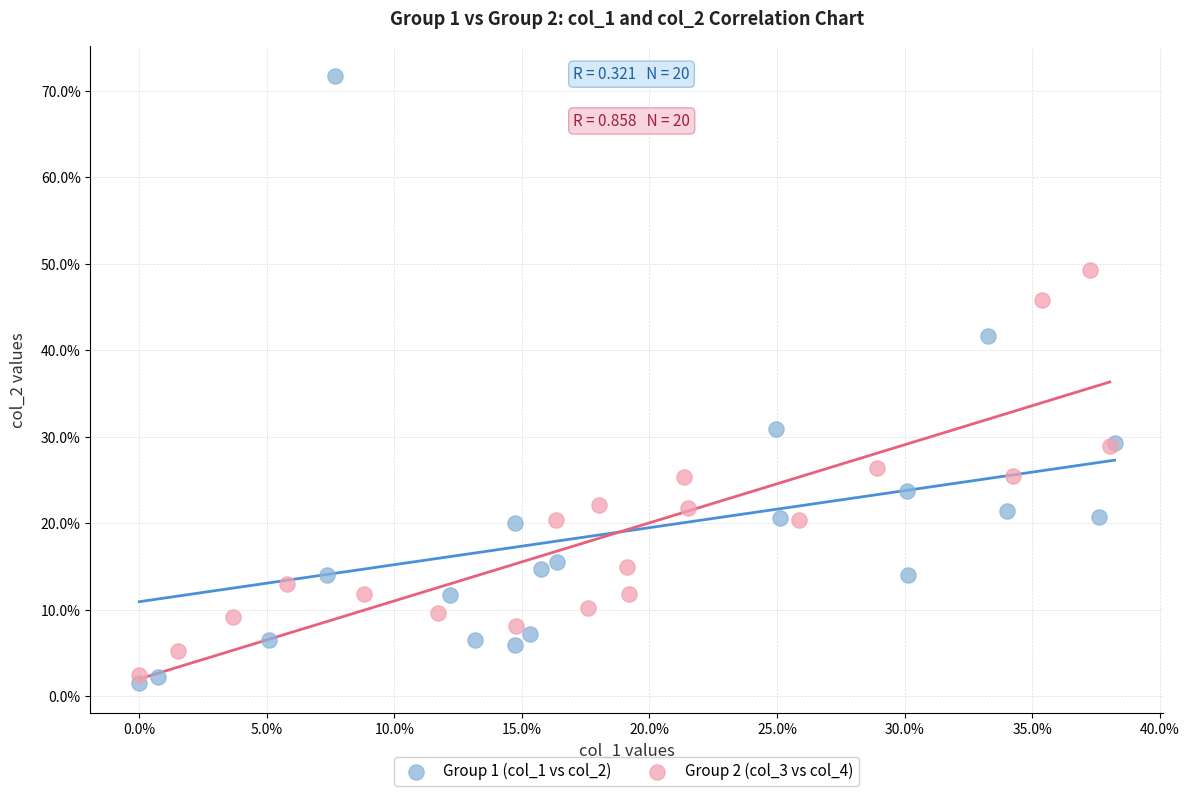

Which series reaches the maximum Y coordinate?

Group 1 (col_1 vs col_2)